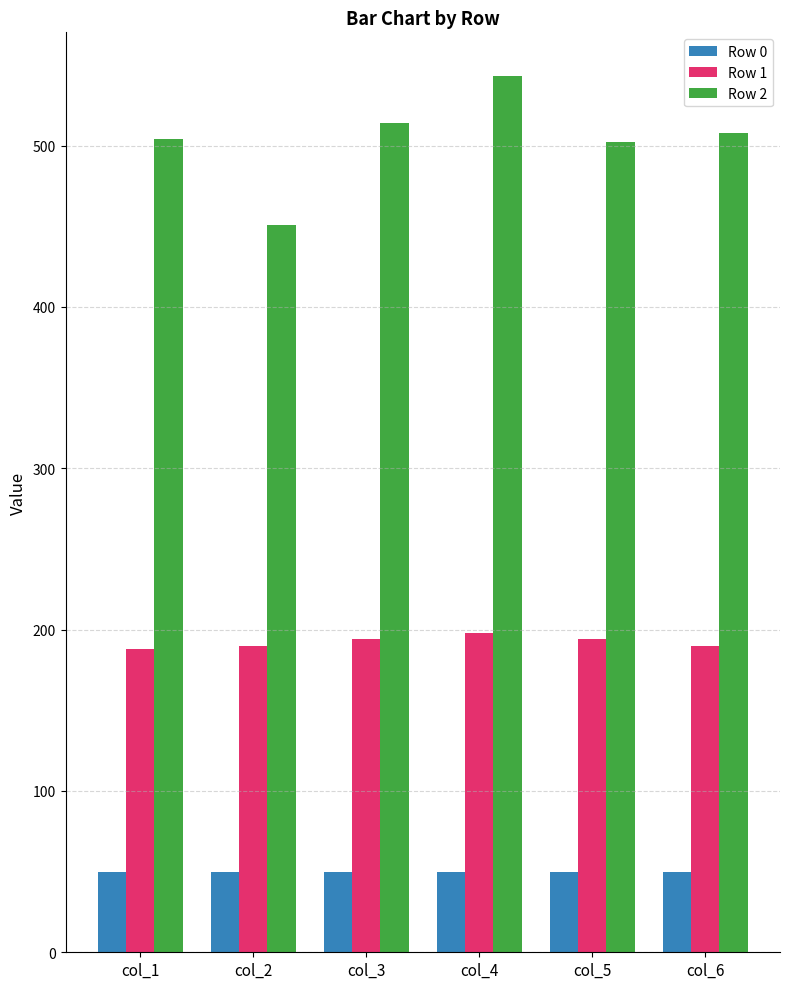

At which category is the sum across all series the highest?

col_4